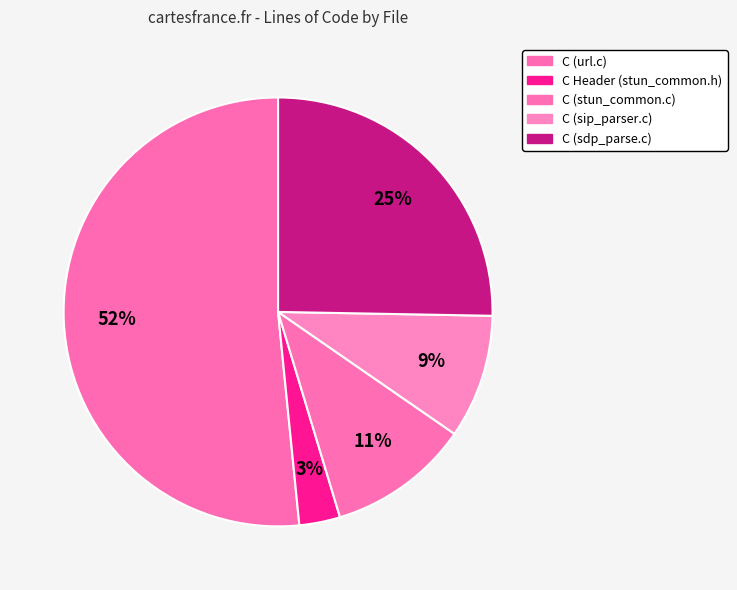

True or false: C (sip_parser.c) accounts for 23% of the total.

False